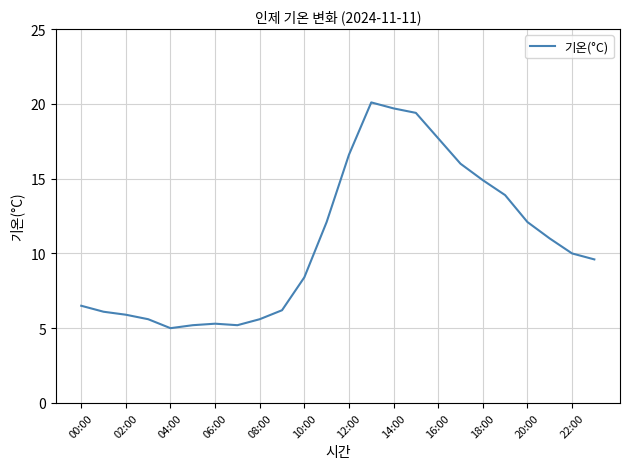

What is the difference between the maximum and minimum values?

15.1